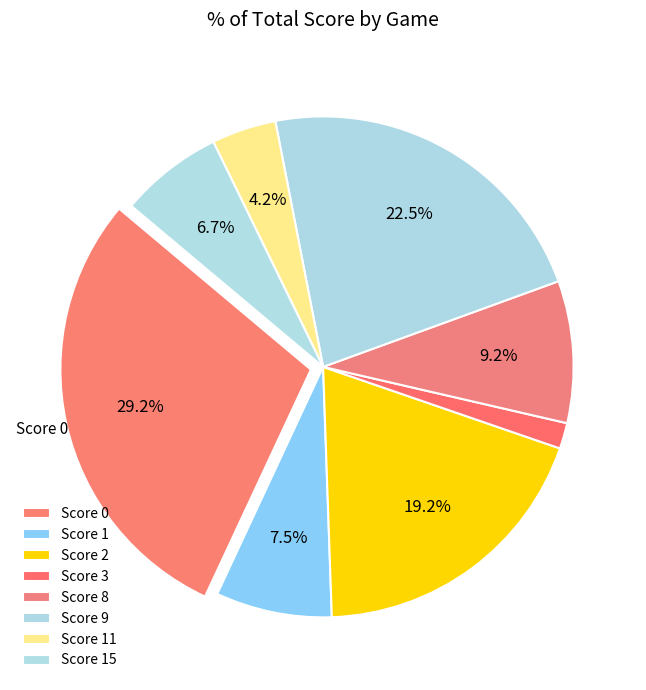

How many segments does this pie chart have?

8